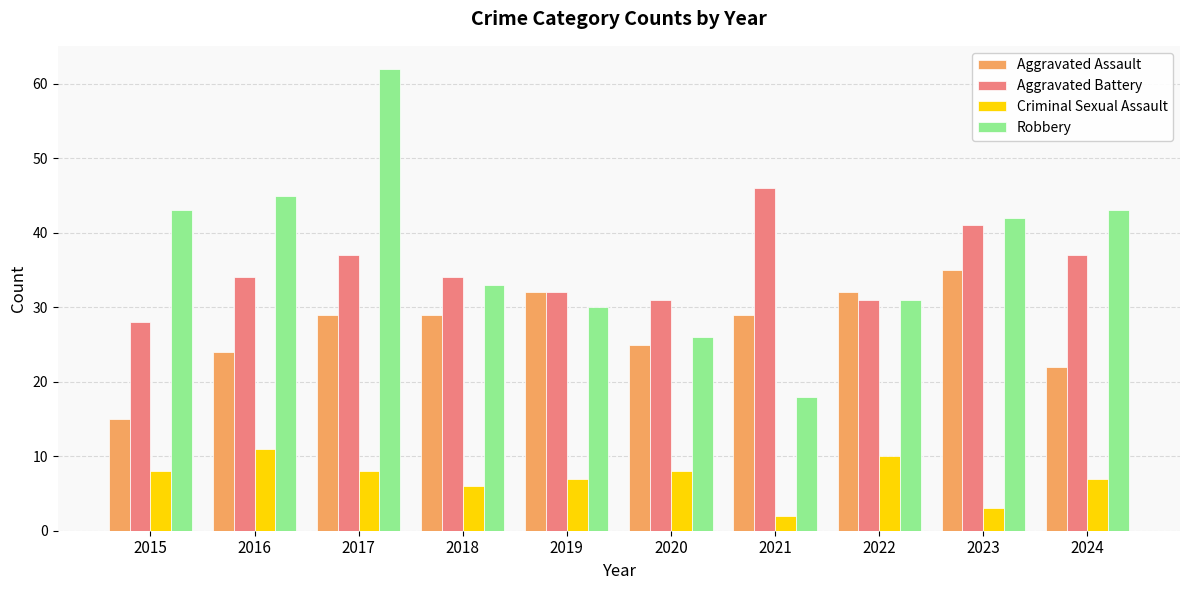

What value does the Aggravated Battery series have at 2018, to the nearest 5?

35